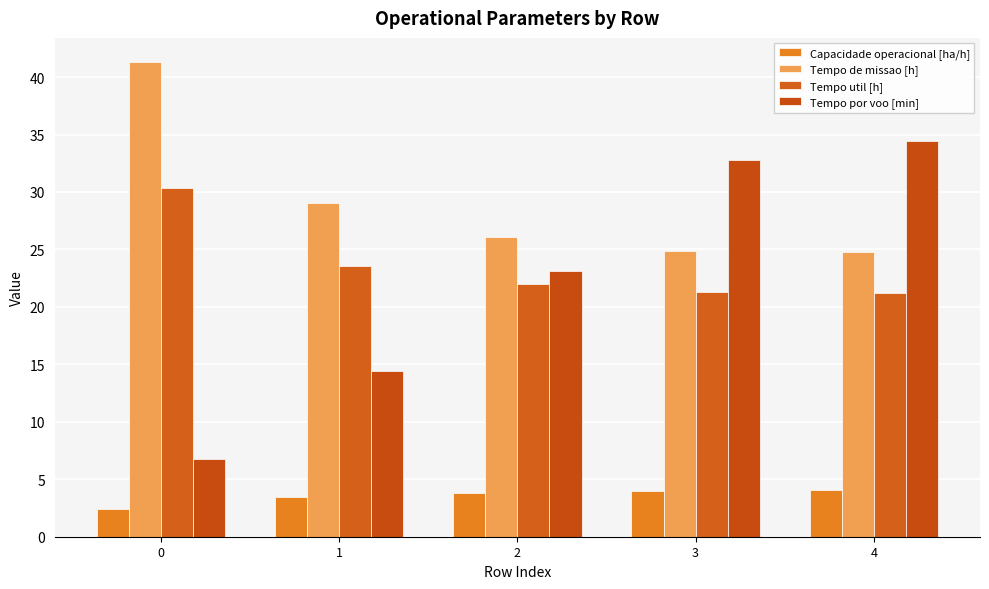

True or false: Tempo util [h] has a value of 21.2 at 4.

True